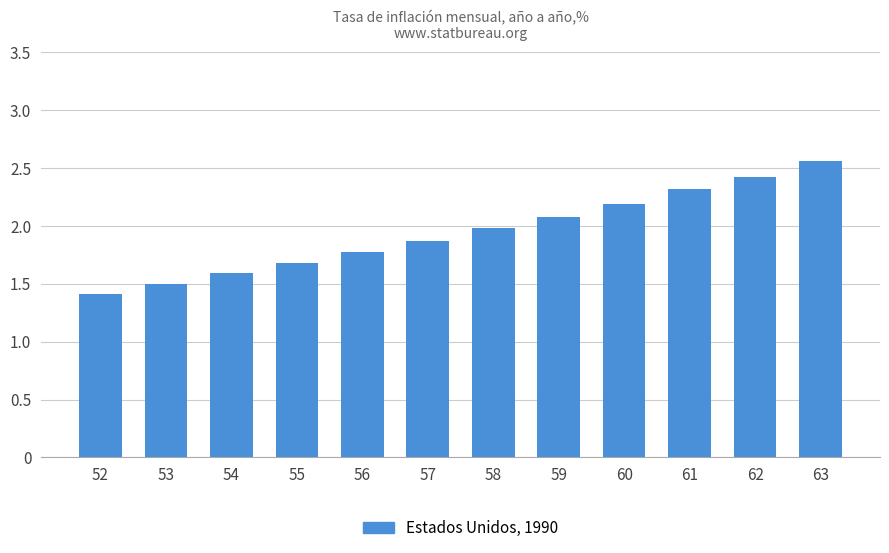

Approximately how many times larger is the value at 57 compared to 59?

0.9